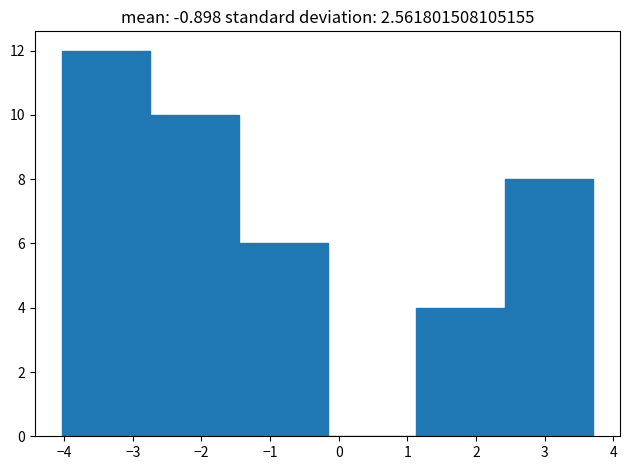

Reading left to right, list every bar in this chart as the range it spans on the x-axis followed by its height. Neither the bar edges nor the heights are printed on the chart, so give them approximately, as read against the axes.

-4.0 to -2.7: 12
-2.7 to -1.5: 10
-1.5 to -0.2: 6
-0.2 to 1.1: 0
1.1 to 2.4: 4
2.4 to 3.7: 8